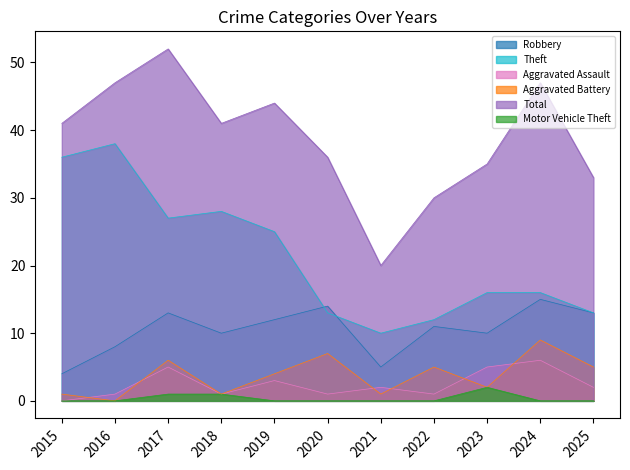

Is it true that Aggravated Battery equals 5 at 2025?

True